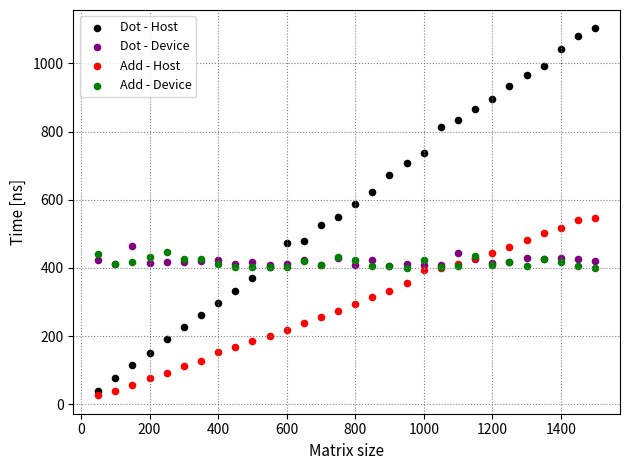

Which series contains the lowest Y value?

Add - Host